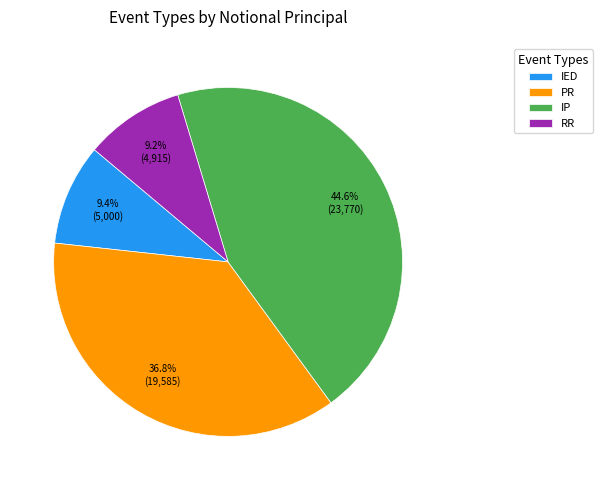

What percentage is the IED slice, to the nearest percent?

9%